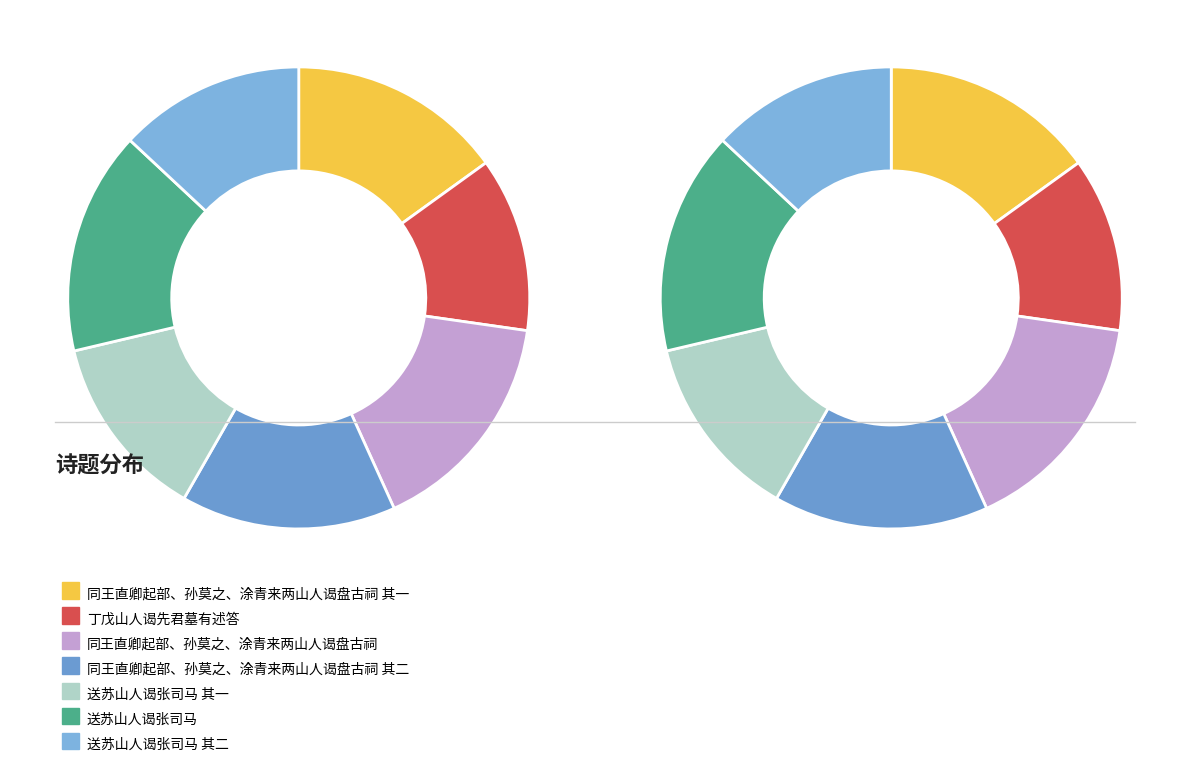

What is the change in value from 同王直卿起部、孙莫之、涂青来两山人谒盘古祠 其二 to 送苏山人谒张司马 其二?

-87779